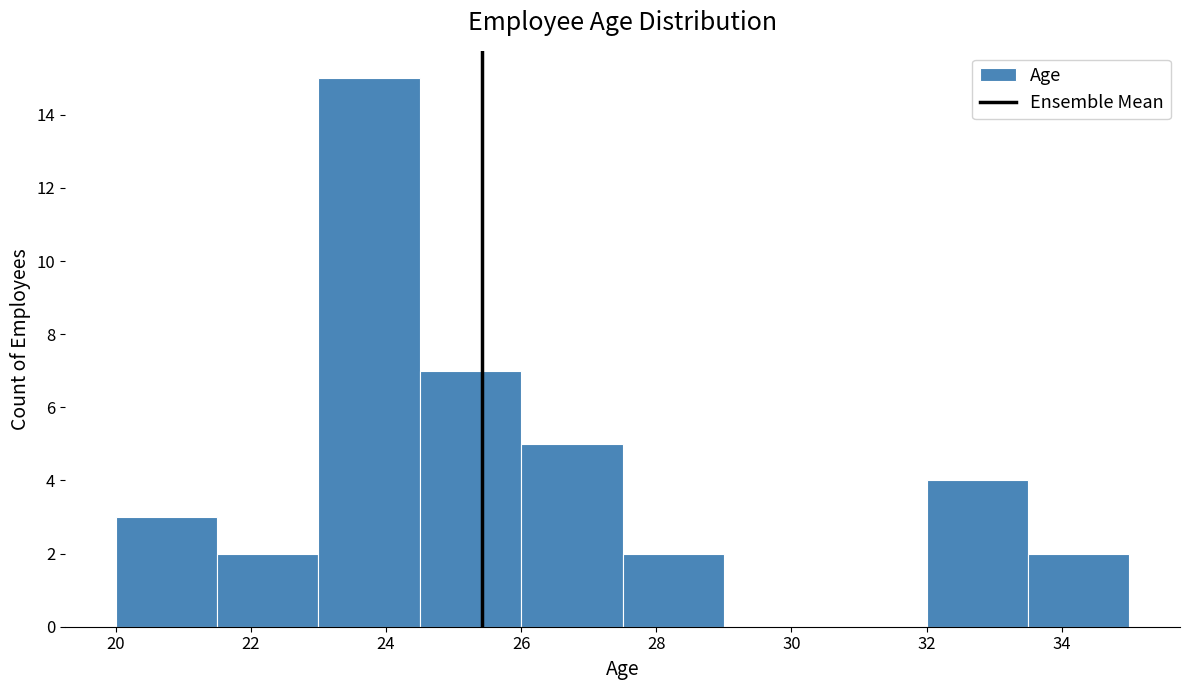

How tall is the bar that spans 21.5 to 23.0 on the x-axis? Neither the bar edges nor the heights are printed on the chart, so give them approximately, as read against the axes.

2